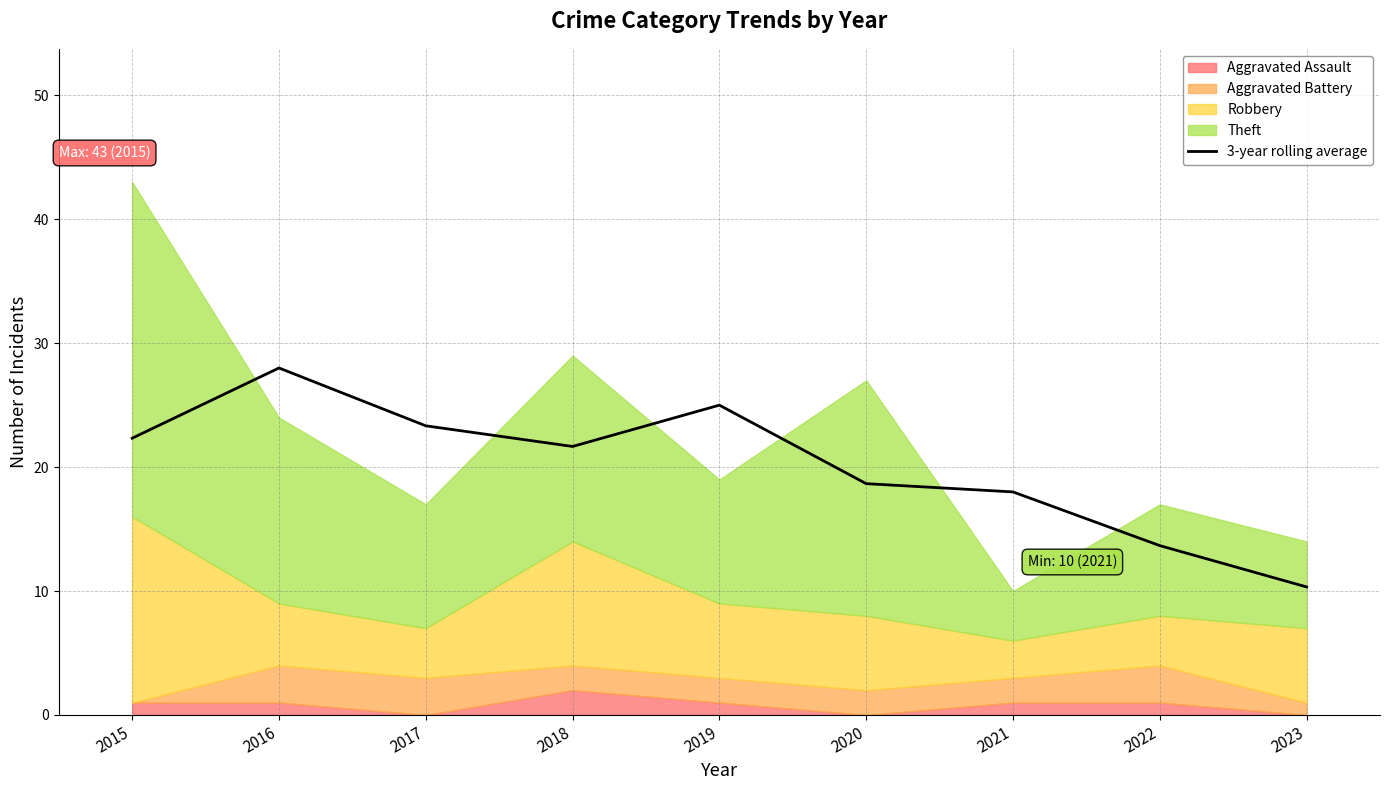

Which has a higher value, 2021 or 2020?

2020